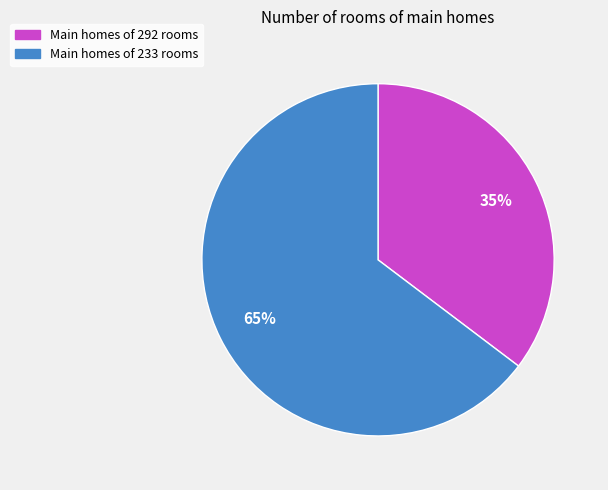

Which category accounts for the majority?

Main homes of 233 rooms